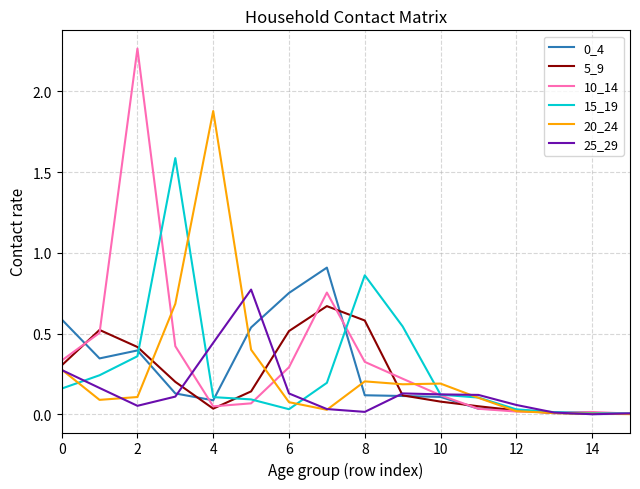

Does the chart have visible grid lines?

Yes